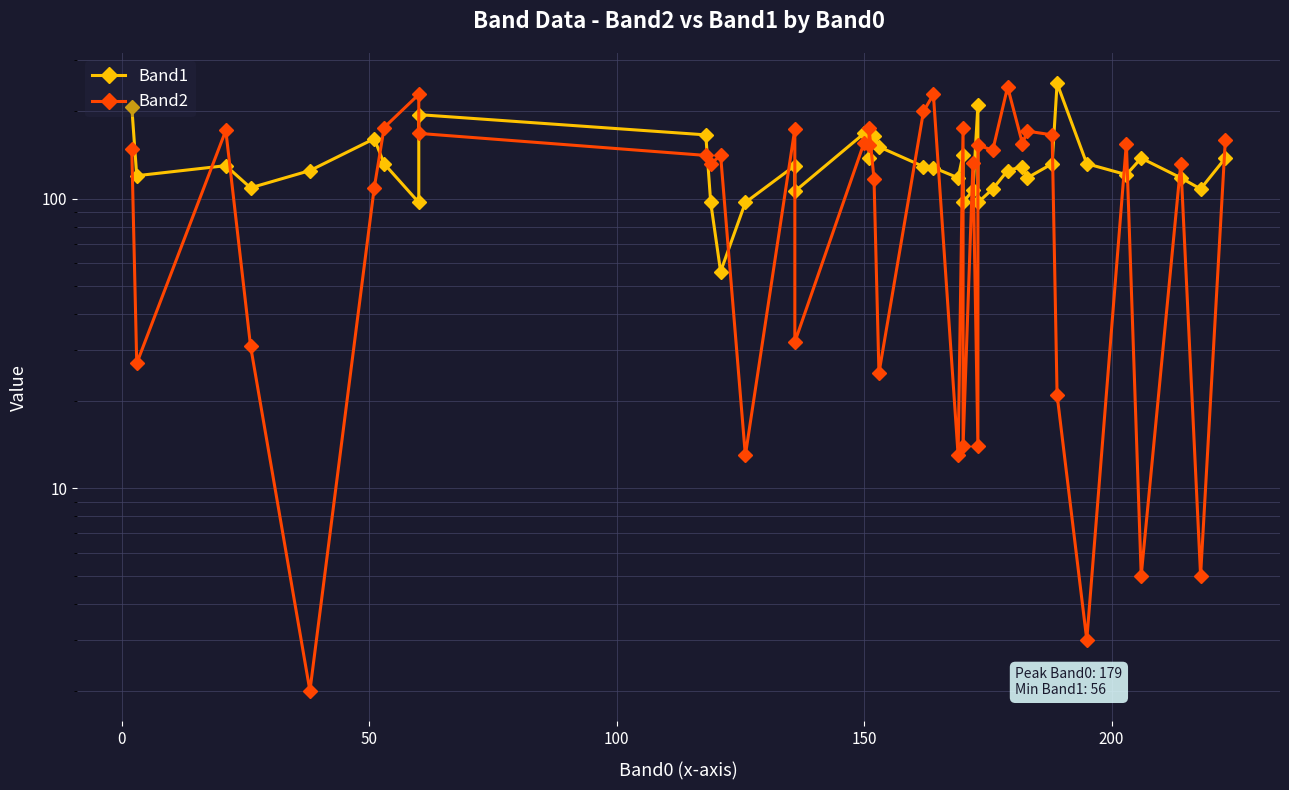

After their last crossing, which series has the higher values: Band2 or Band1?

Band2